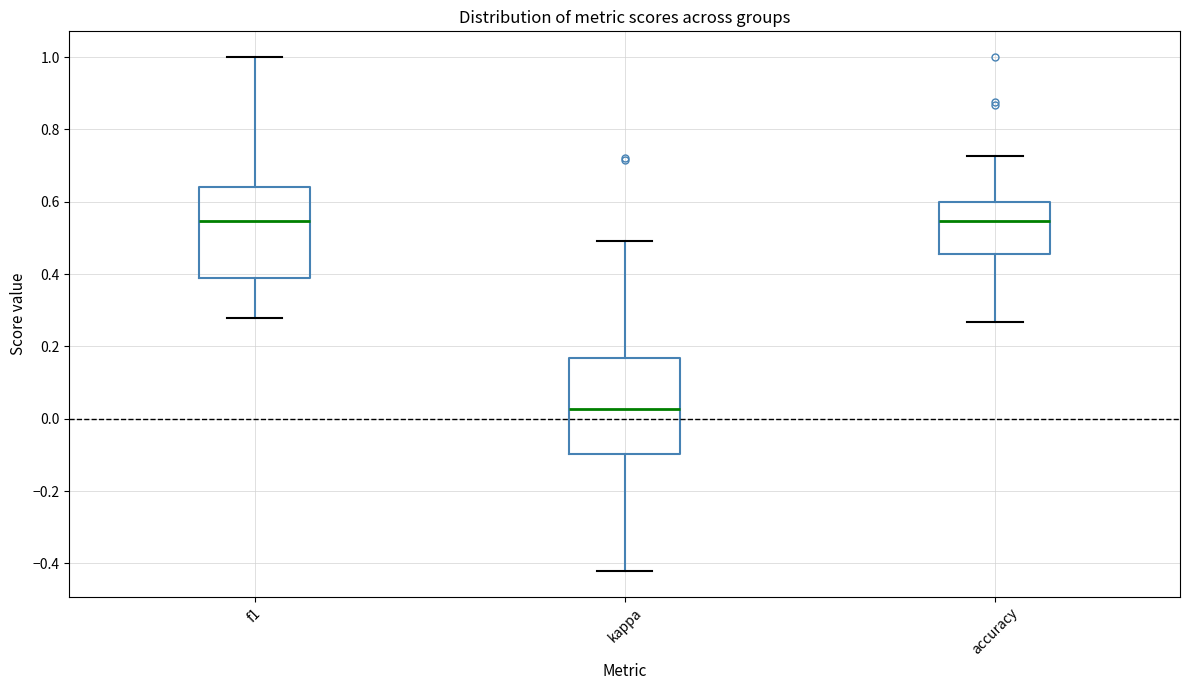

Reading left to right, transcribe this box plot: for each box, give where its median line is, the range the box spans, and where its two whiskers end, as read against the y-axis. The values are not printed on the chart, so give them approximately, as read against the axis.

f1: median 0.54, box 0.38 to 0.64, whiskers 0.28 to 1.00
kappa: median 0.02, box -0.10 to 0.16, whiskers -0.42 to 0.50
accuracy: median 0.54, box 0.46 to 0.60, whiskers 0.26 to 0.72